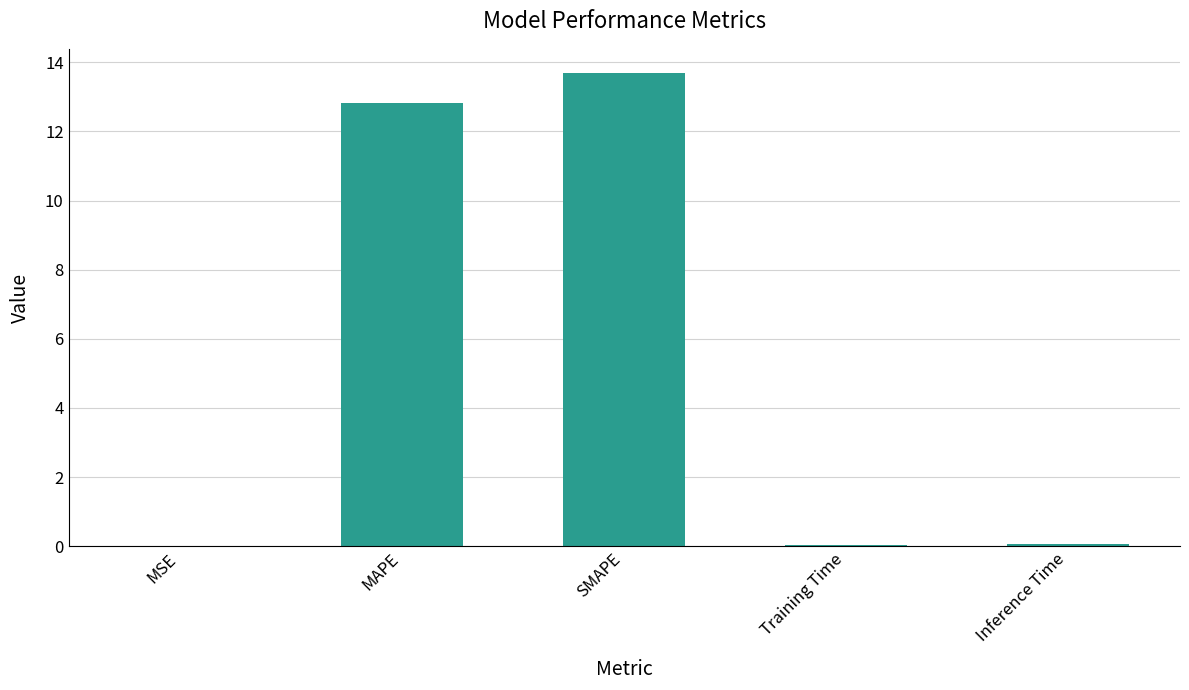

What is the maximum value shown in the chart?

13.7